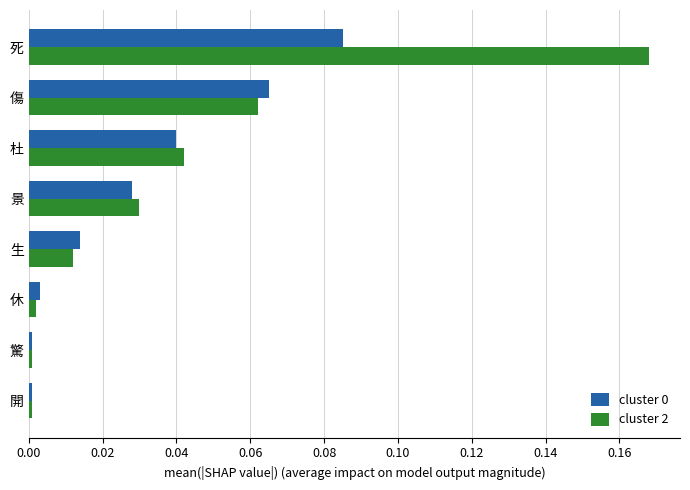

True or false: cluster 0 has a value of 0.0 at 景.

True